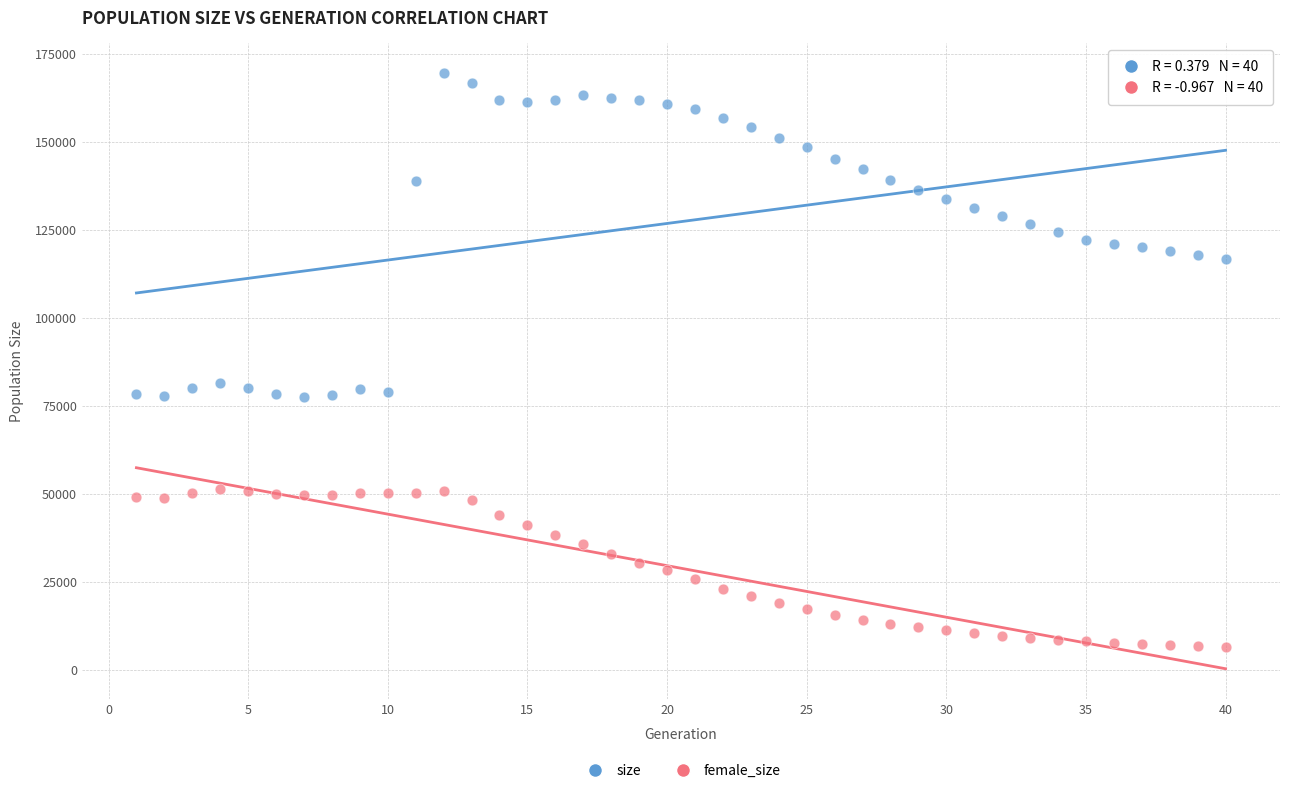

Which series has the largest Y range (max minus min)?

size